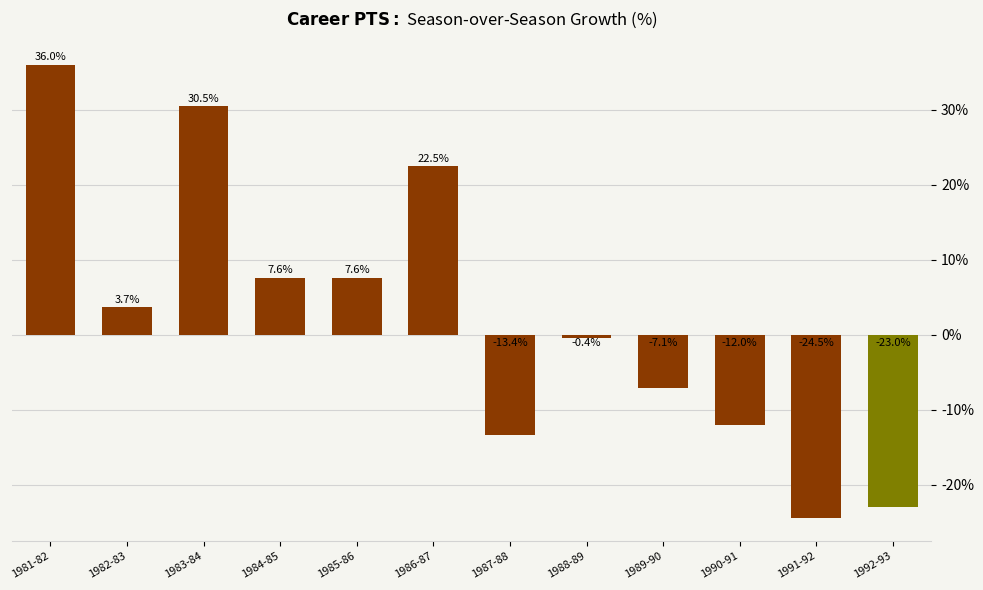

What is the sum of the values at 1990-91 and 1984-85?

-4.4